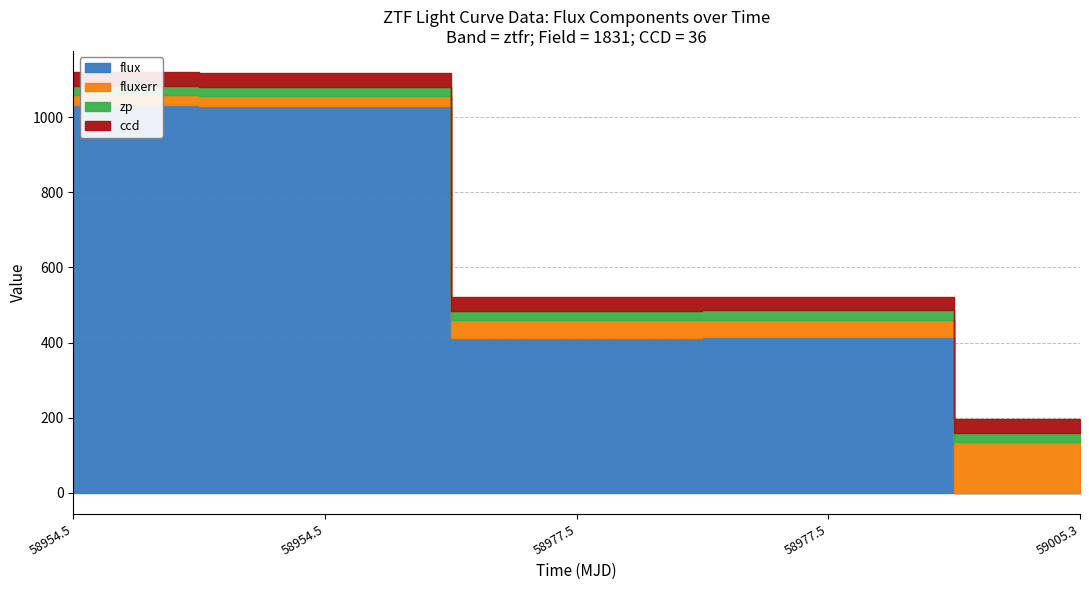

Where does the fluxerr series first go above 43?

58977.455972199794